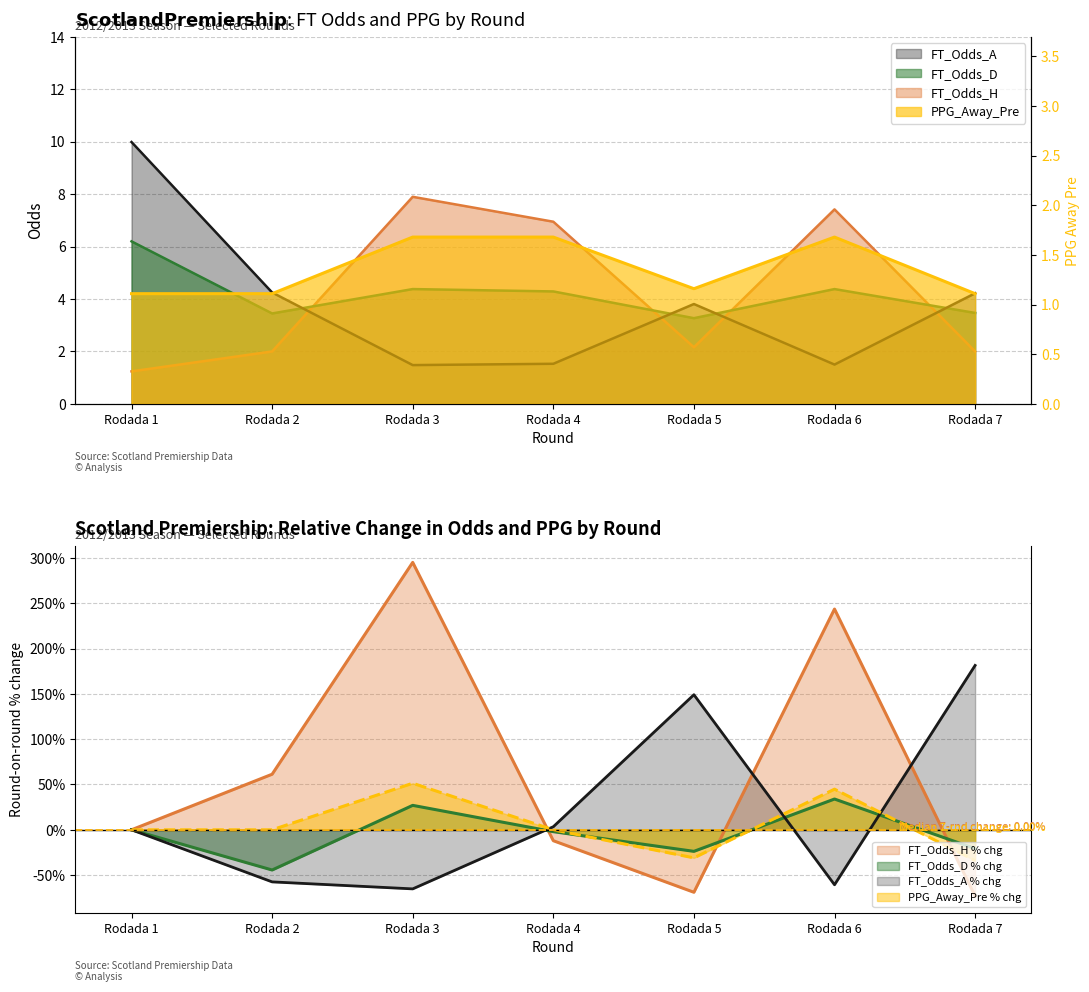

How many values in the FT_Odds_D series exceed 4?

4